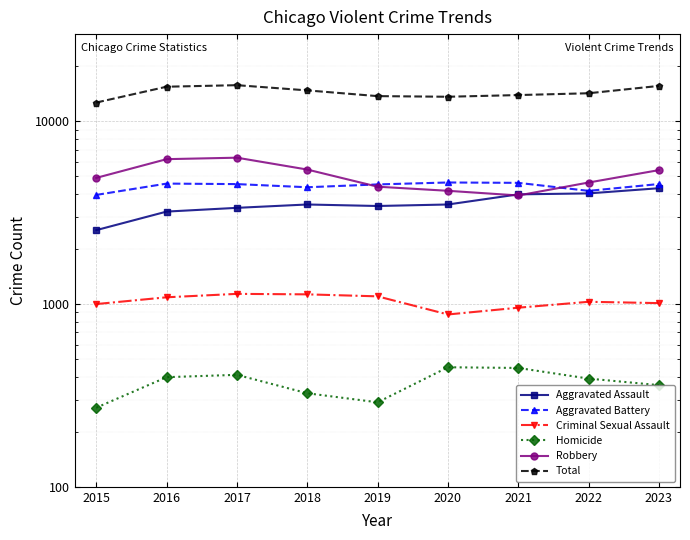

Which series changed the most between 2015 and 2023?

Total